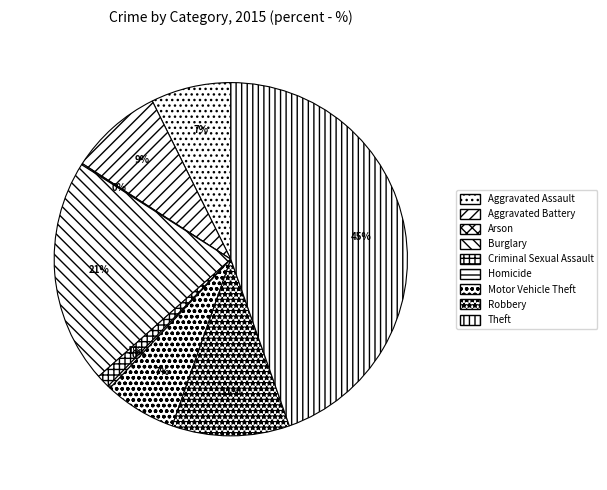

True or false: Aggravated Battery accounts for 9% of the total.

True